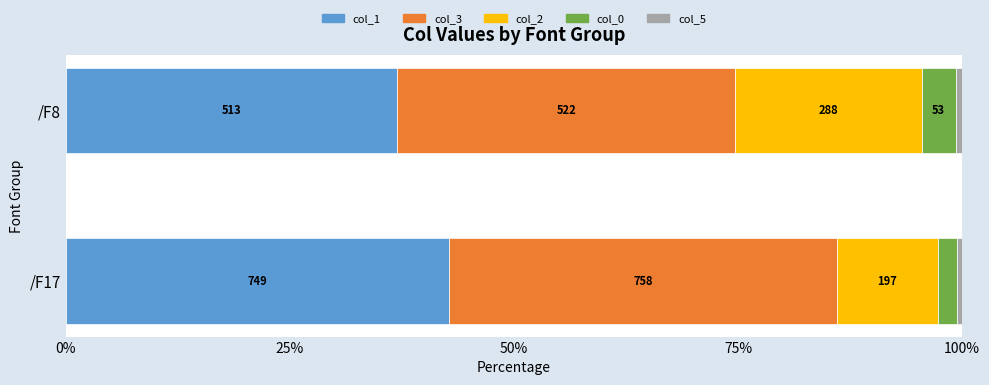

How many data points does each series have?

2